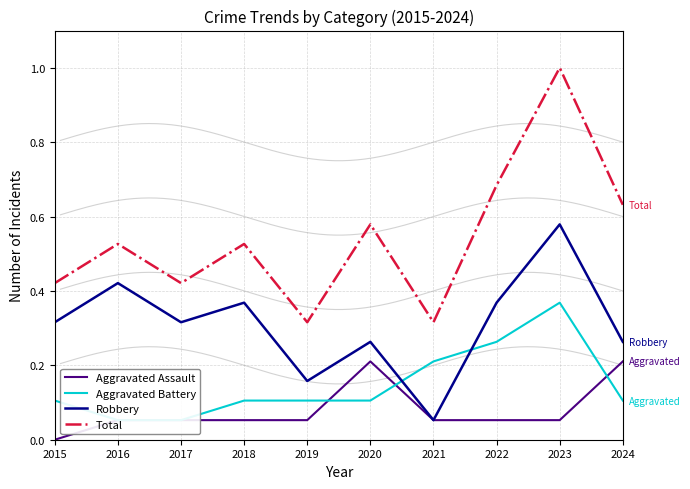

The Total series shows 0.4 at 2017. True or false?

True